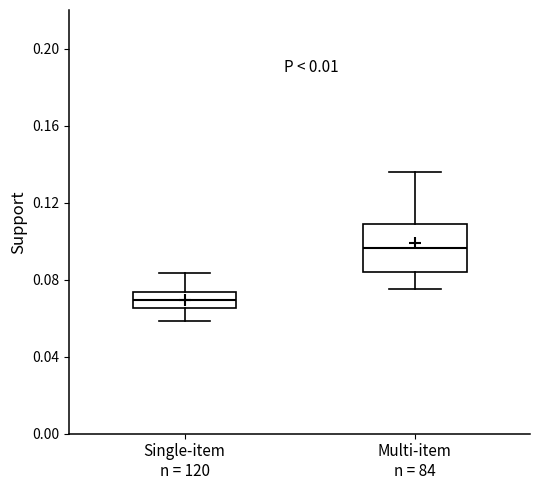

Which box has the highest median line?

Multi-item n = 84